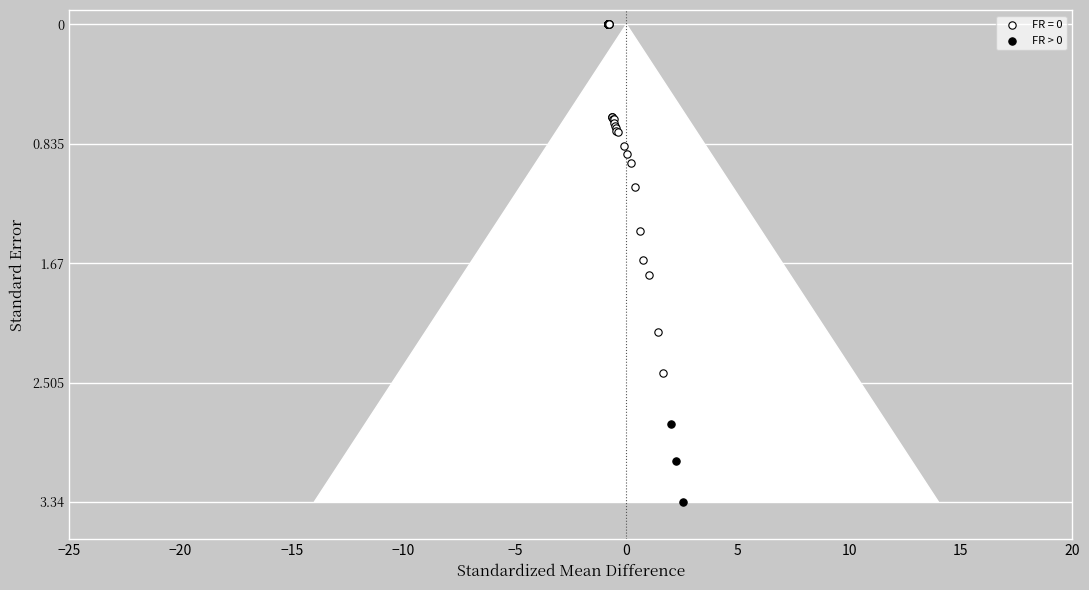

Which series contains the highest Y value?

FR > 0